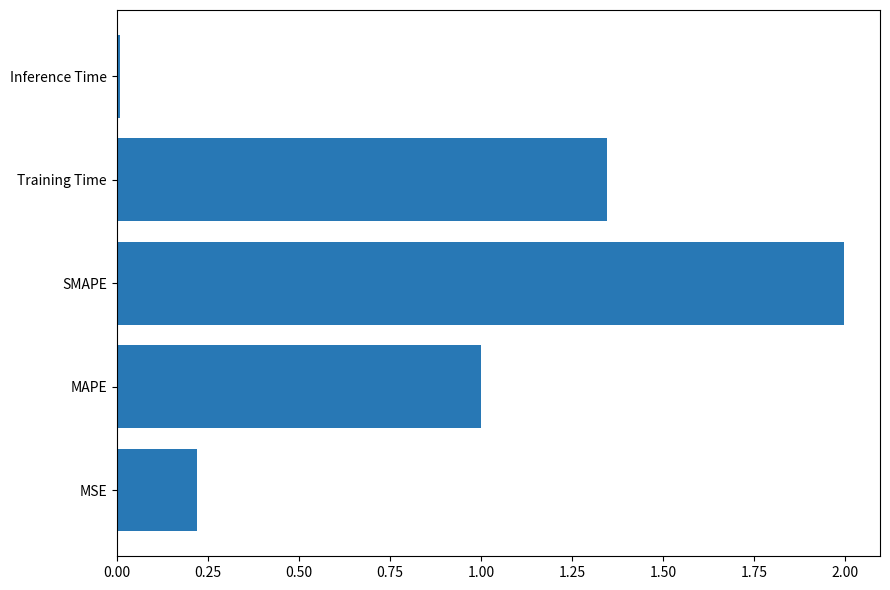

What is the greatest value displayed?

2.0